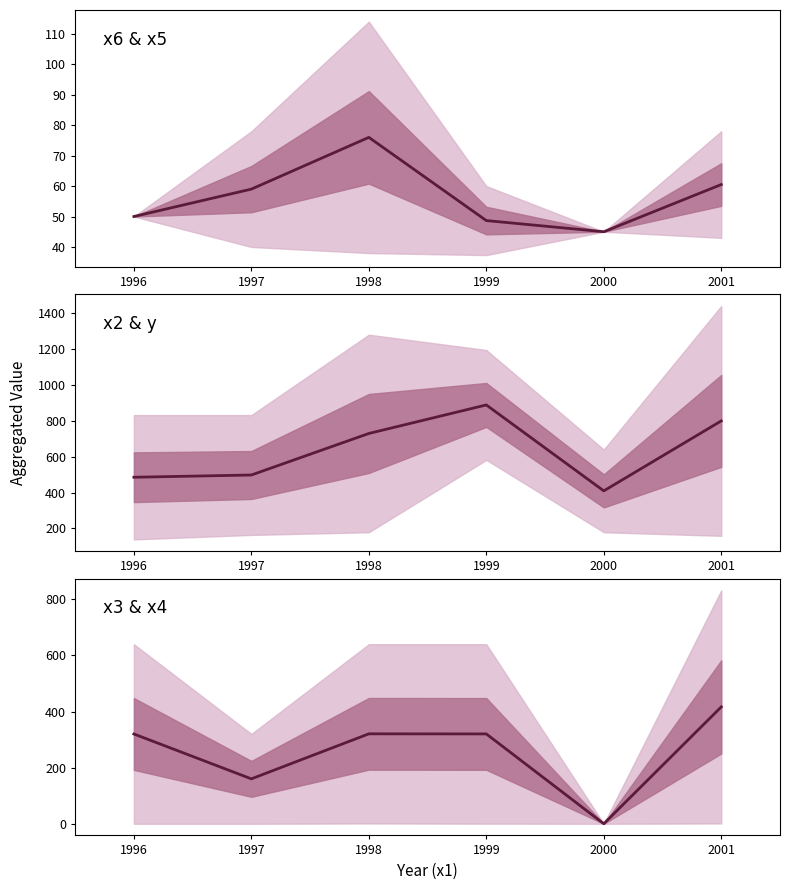

True or false: there are more than 0 points higher than both neighbors.

True